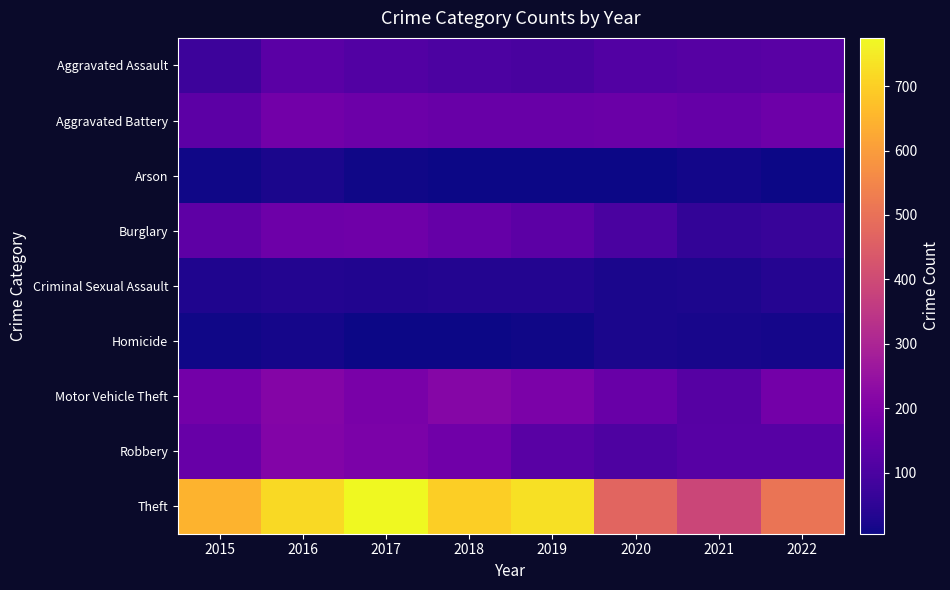

Which series has the largest total across all categories?

Theft